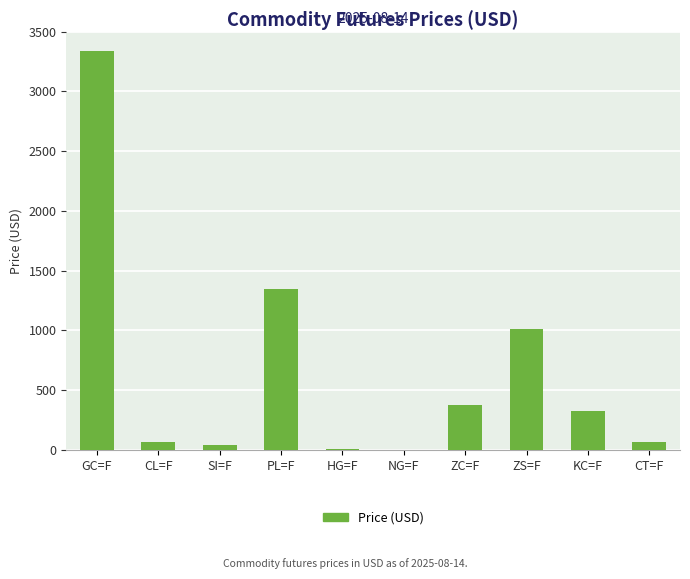

At which category does the chart reach its peak across all series?

GC=F